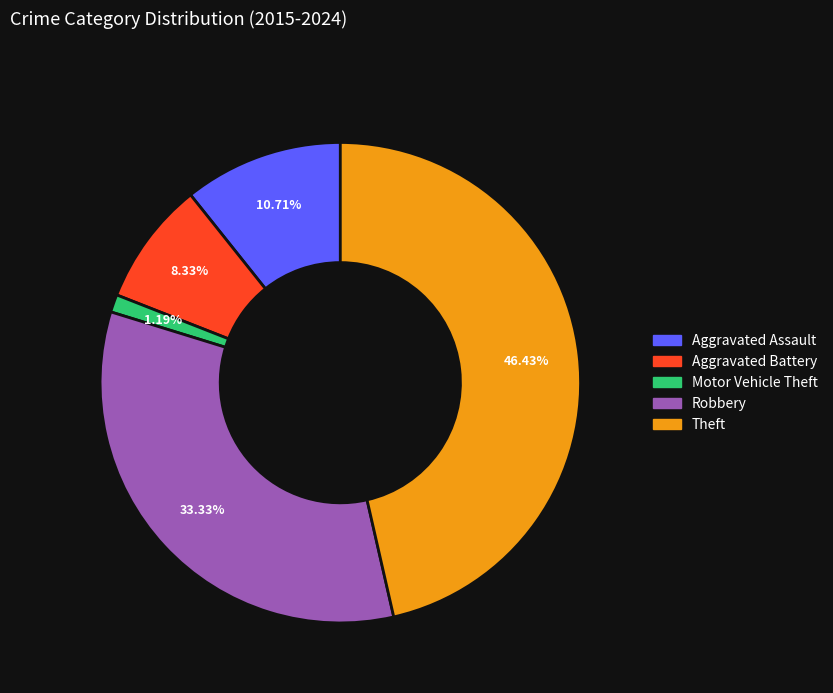

What percentage is the Motor Vehicle Theft slice, to the nearest percent?

1%